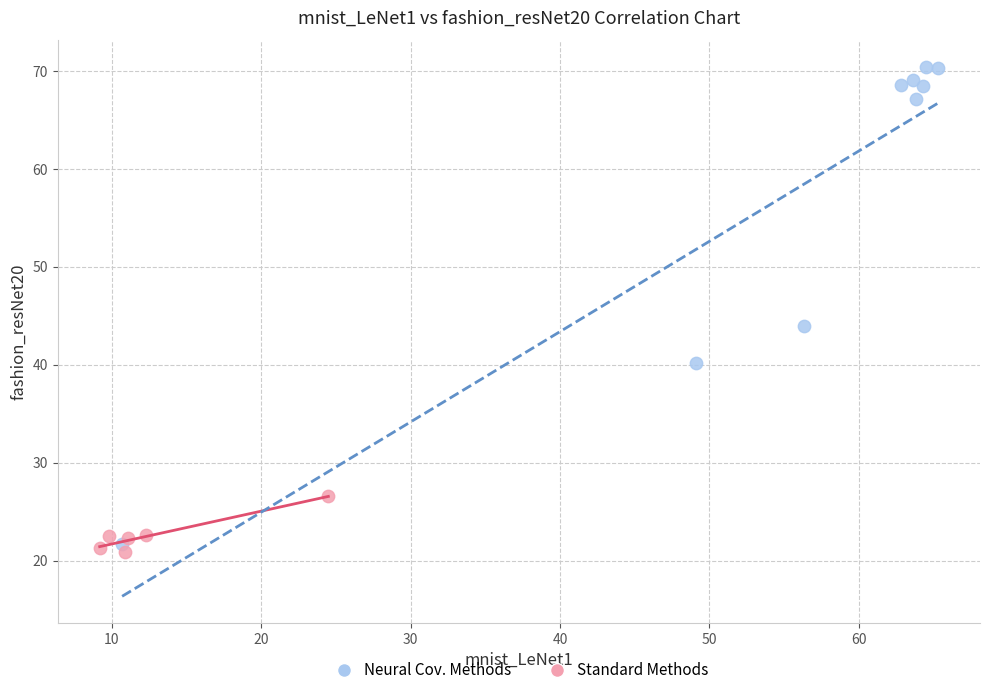

Which series has the largest Y range (max minus min)?

Neural Cov. Methods